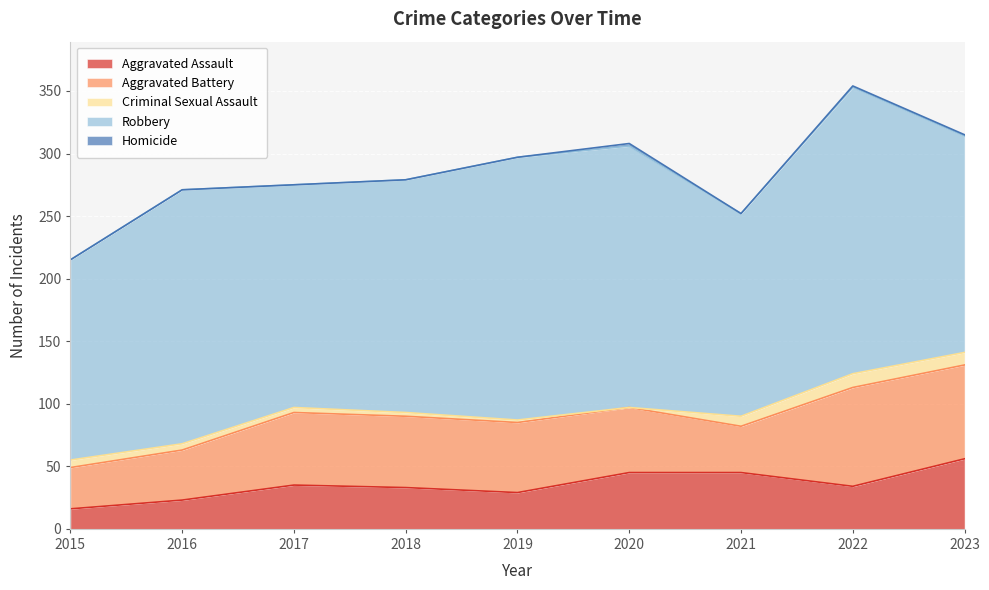

At which label does Robbery first exceed 186?

2016